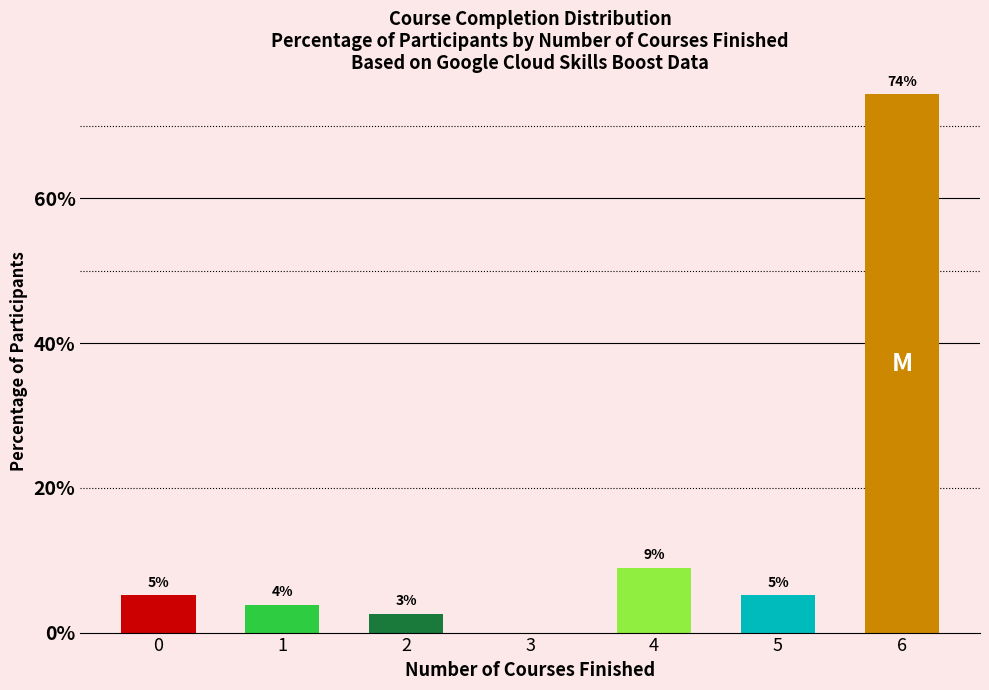

Which has a higher value, 4 or 5?

4